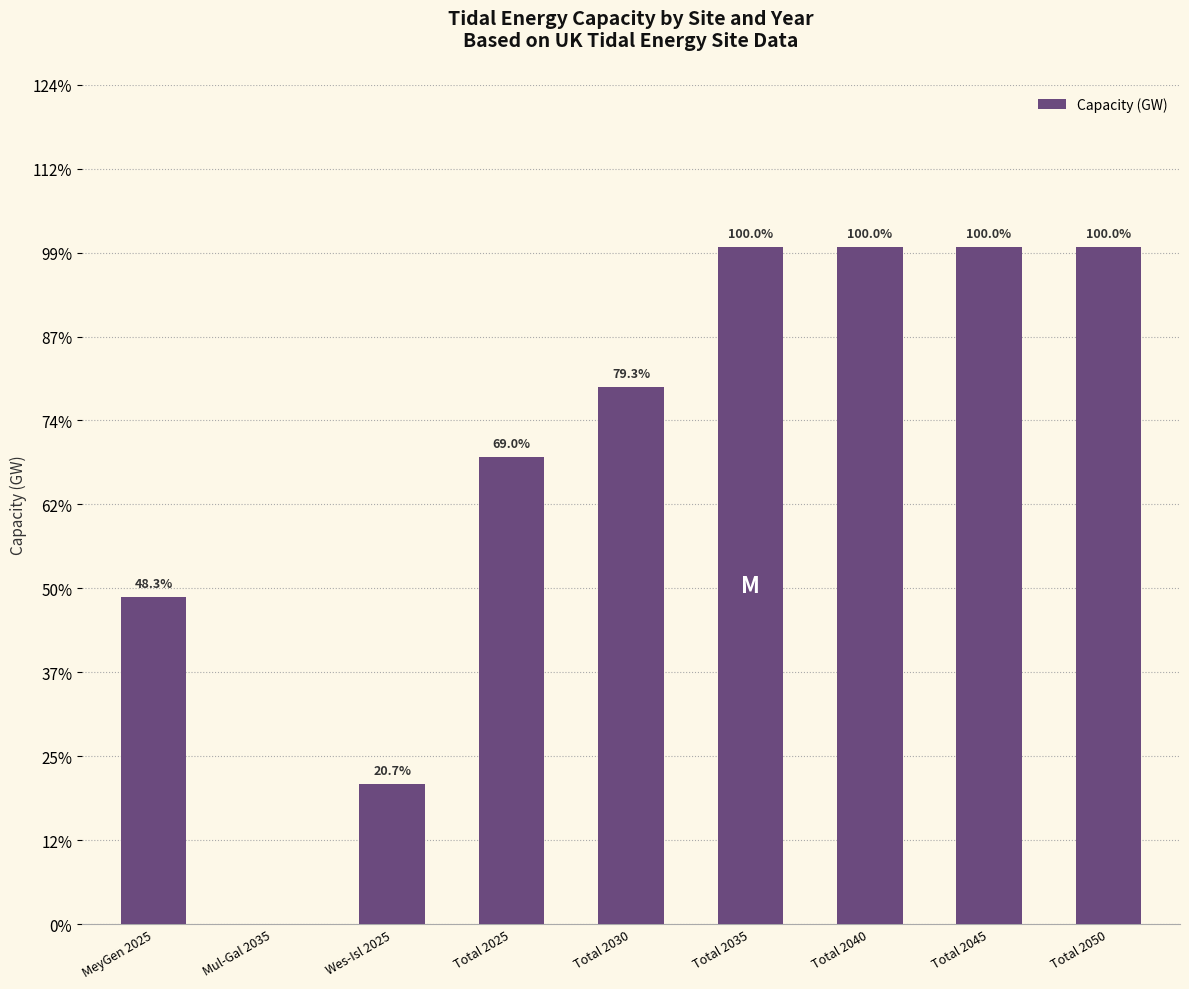

How many distinct data groups are displayed?

1